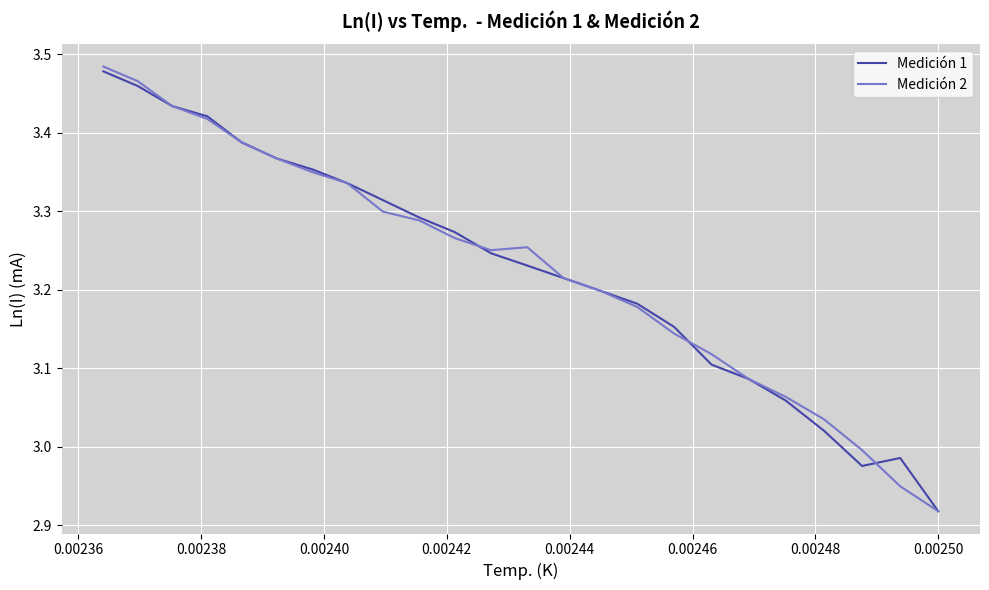

Which series has the largest range (max minus min)?

Medición 2